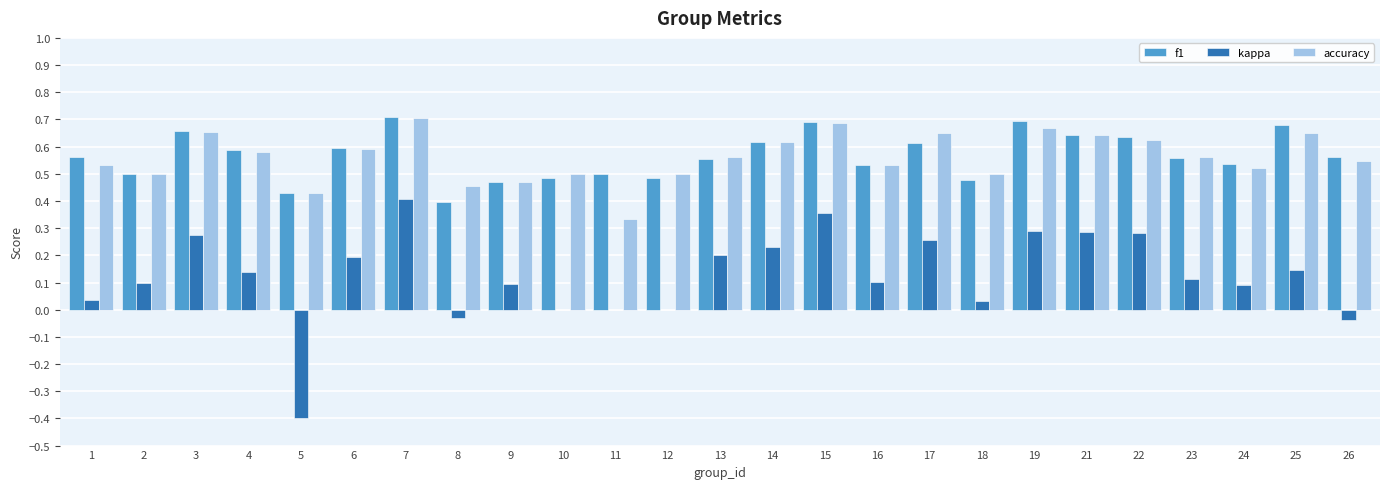

What is the total value across all series at 12?

1.0